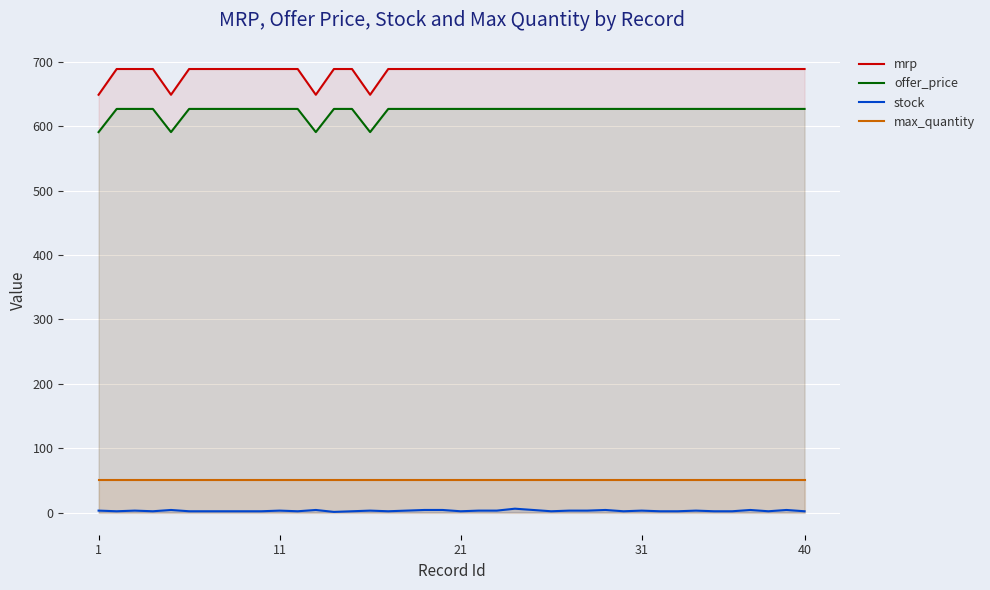

Rank the series by their maximum value, from lowest to highest.

stock, max_quantity, offer_price, mrp